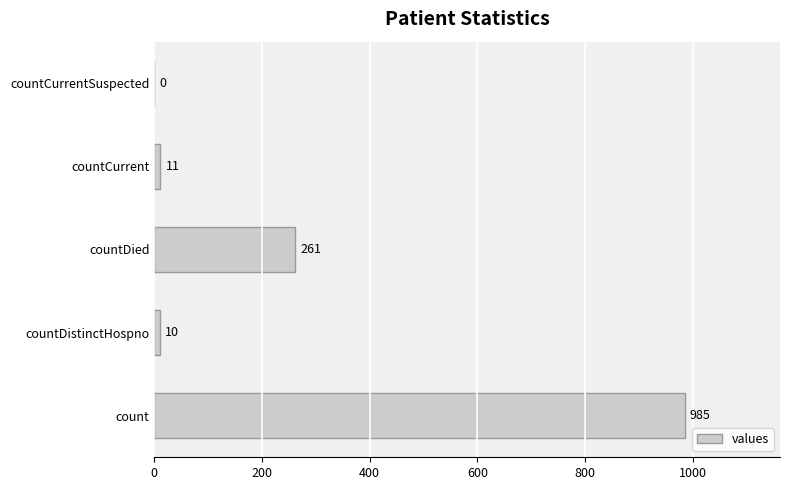

What is the sum of all values?

1267